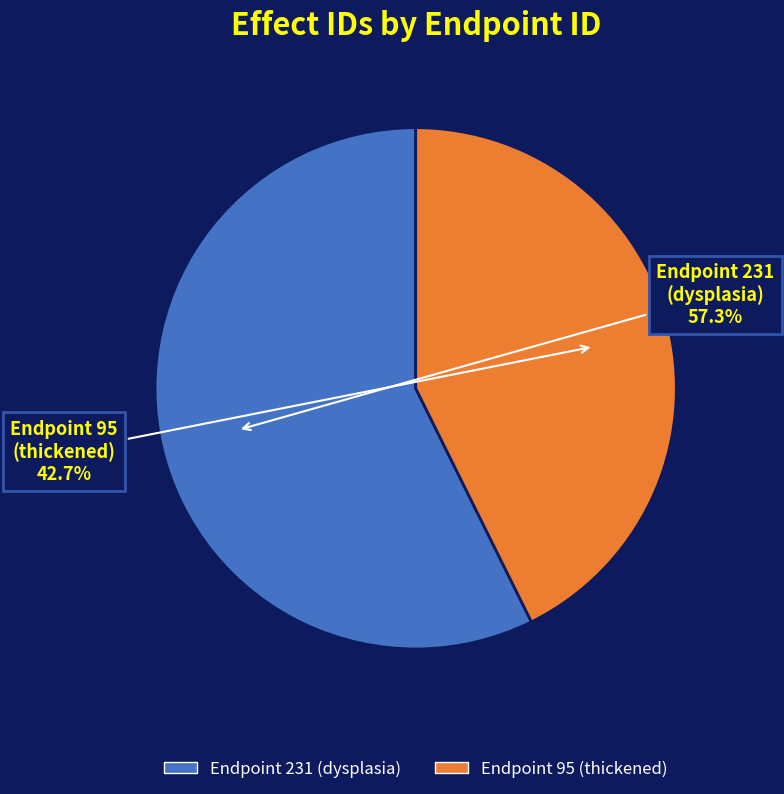

Combined, what portion of the pie is Endpoint 95 (thickened) and Endpoint 231 (dysplasia)?

100.0%